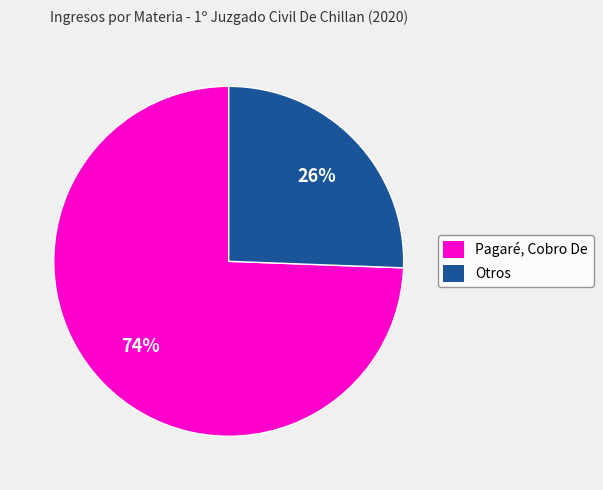

The Otros slice represents 26% of the pie. True or false?

True